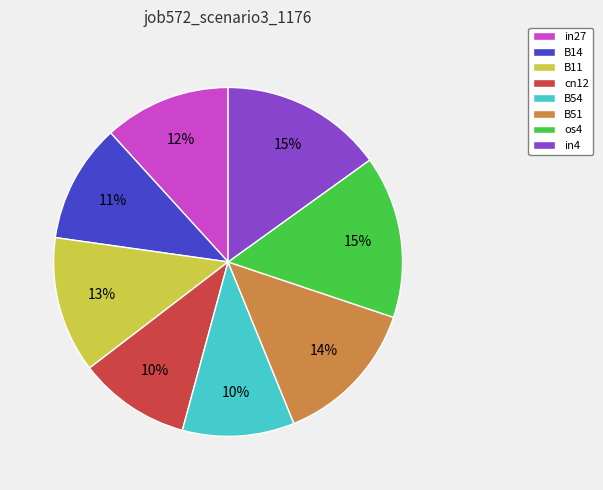

To the nearest percent, what percentage of the pie is in4?

15%